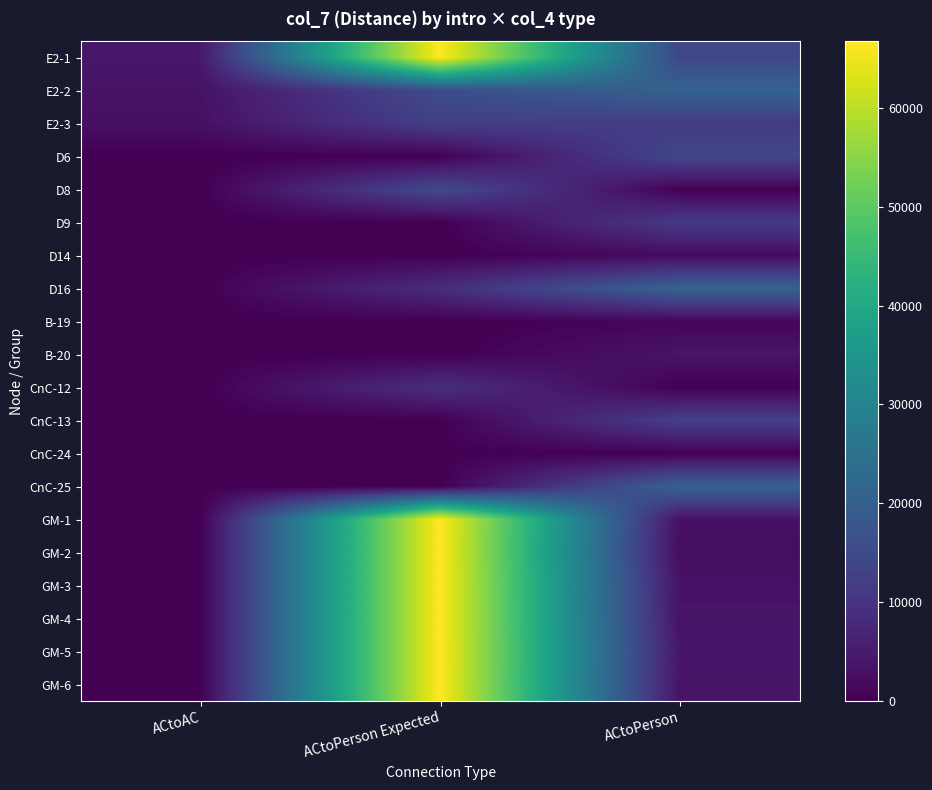

Reading left to right, extract all data points from this chart.

E2-1: ACtoAC=4280	ACtoPerson Expected=66740	ACtoPerson=14330
E2-2: ACtoAC=3300	ACtoPerson Expected=15590	ACtoPerson=21060
E2-3: ACtoAC=2800	ACtoPerson Expected=12690	ACtoPerson=11600
D6: ACtoAC=0	ACtoPerson Expected=0	ACtoPerson=14330
D8: ACtoAC=0	ACtoPerson Expected=15110	ACtoPerson=0
D9: ACtoAC=0	ACtoPerson Expected=0	ACtoPerson=11600
D14: ACtoAC=0	ACtoPerson Expected=0	ACtoPerson=1760
D16: ACtoAC=0	ACtoPerson Expected=8640	ACtoPerson=21060
B-19: ACtoAC=0	ACtoPerson Expected=0	ACtoPerson=940
B-20: ACtoAC=0	ACtoPerson Expected=0	ACtoPerson=3640
CnC-12: ACtoAC=0	ACtoPerson Expected=8990	ACtoPerson=0
CnC-13: ACtoAC=0	ACtoPerson Expected=0	ACtoPerson=12830
CnC-24: ACtoAC=0	ACtoPerson Expected=320	ACtoPerson=0
CnC-25: ACtoAC=0	ACtoPerson Expected=0	ACtoPerson=20910
GM-1: ACtoAC=0	ACtoPerson Expected=66740	ACtoPerson=2930
GM-2: ACtoAC=0	ACtoPerson Expected=66740	ACtoPerson=2340
GM-3: ACtoAC=0	ACtoPerson Expected=66740	ACtoPerson=3300
GM-4: ACtoAC=0	ACtoPerson Expected=66740	ACtoPerson=3470
GM-5: ACtoAC=0	ACtoPerson Expected=66740	ACtoPerson=4120
GM-6: ACtoAC=0	ACtoPerson Expected=66740	ACtoPerson=3580